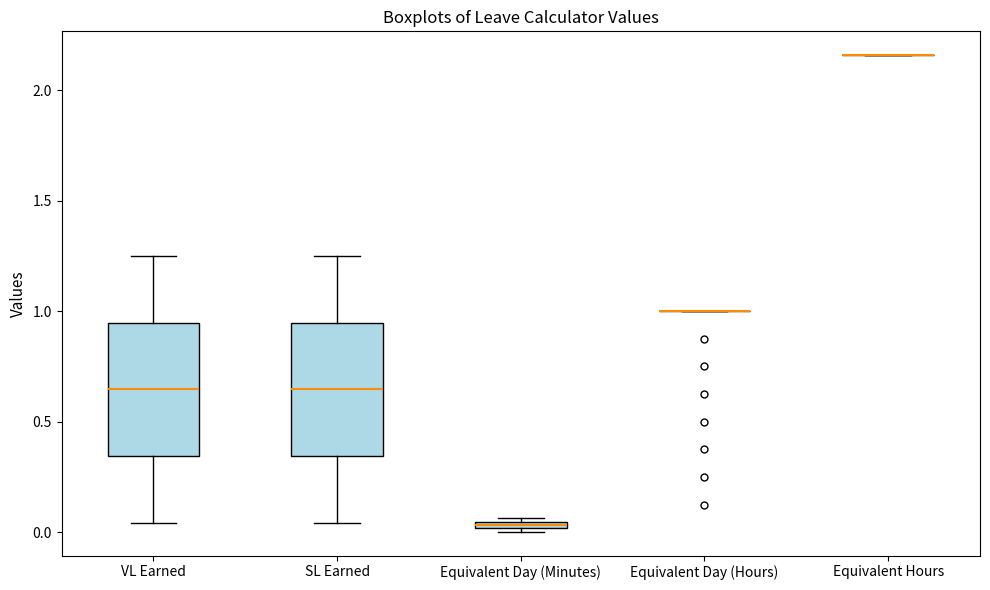

Where is the upper edge of the box for SL Earned on the y-axis? The values are not printed on the chart, so give them approximately, as read against the axis.

0.95